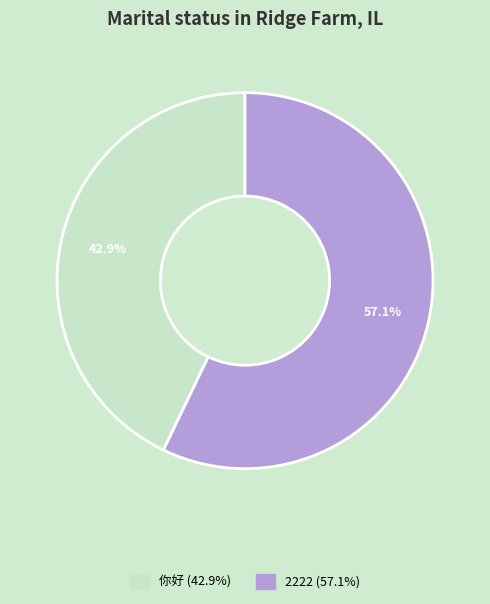

The 你好 slice represents 30% of the pie. True or false?

False